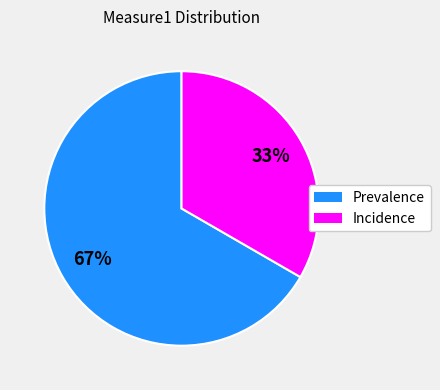

Is the sum of Incidence and Prevalence greater than half?

Yes